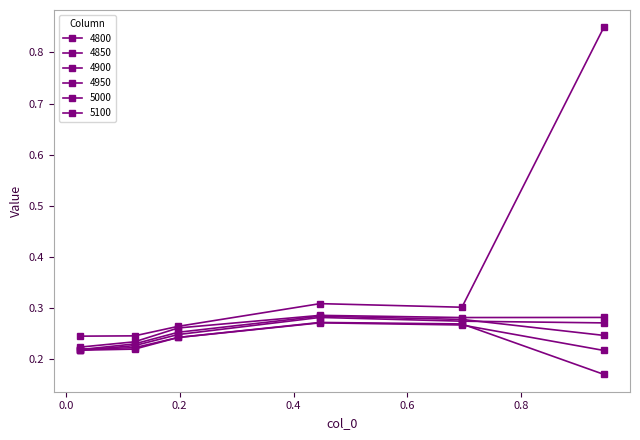

How many data points does each series have?

6